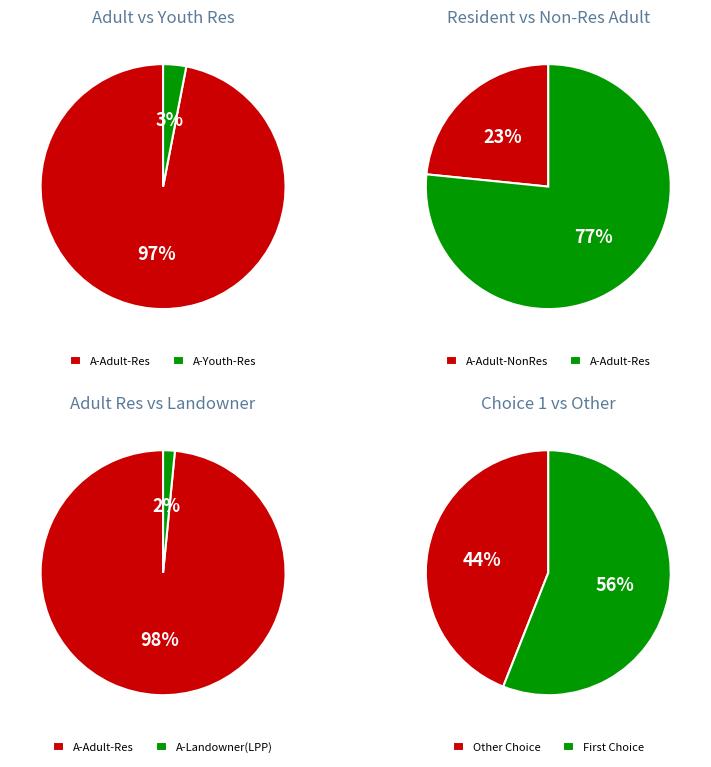

Which series has the largest range (max minus min)?

A-Adult-Res